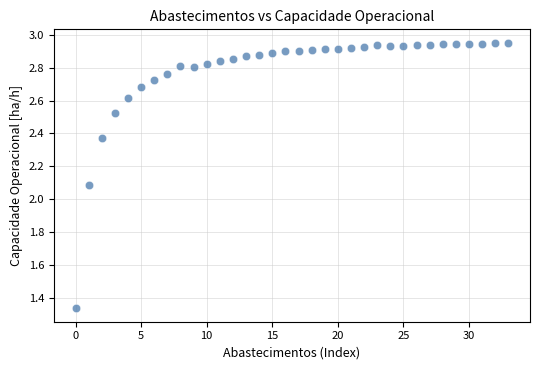

What Y value in the scatter plot is closest to 2?

2.1